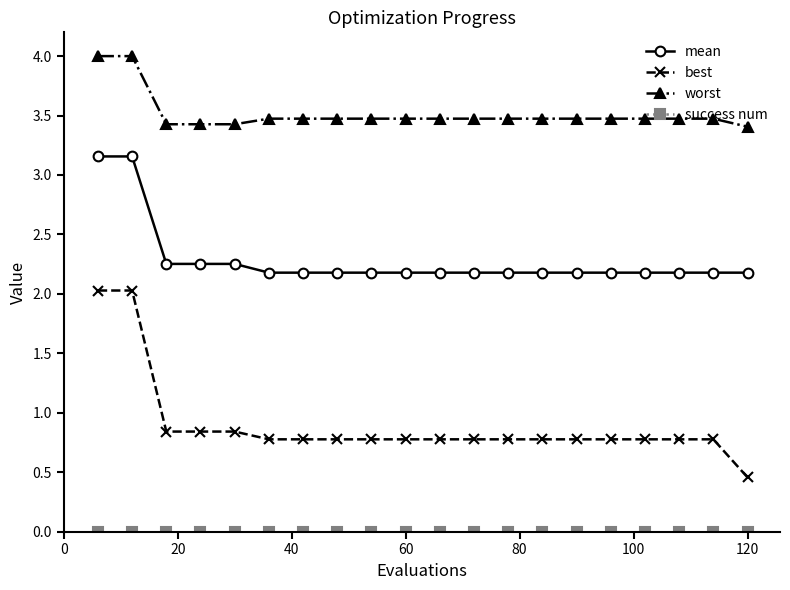

True or false: worst and mean intersect in this chart.

False